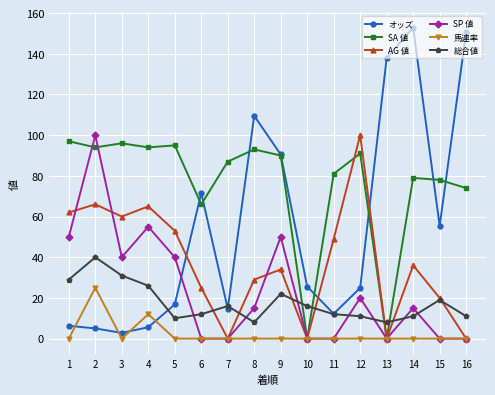

At 12, list the series in order from smallest to largest.

馬連率, 総合値, SP 値, オッズ, SA 値, AG 値